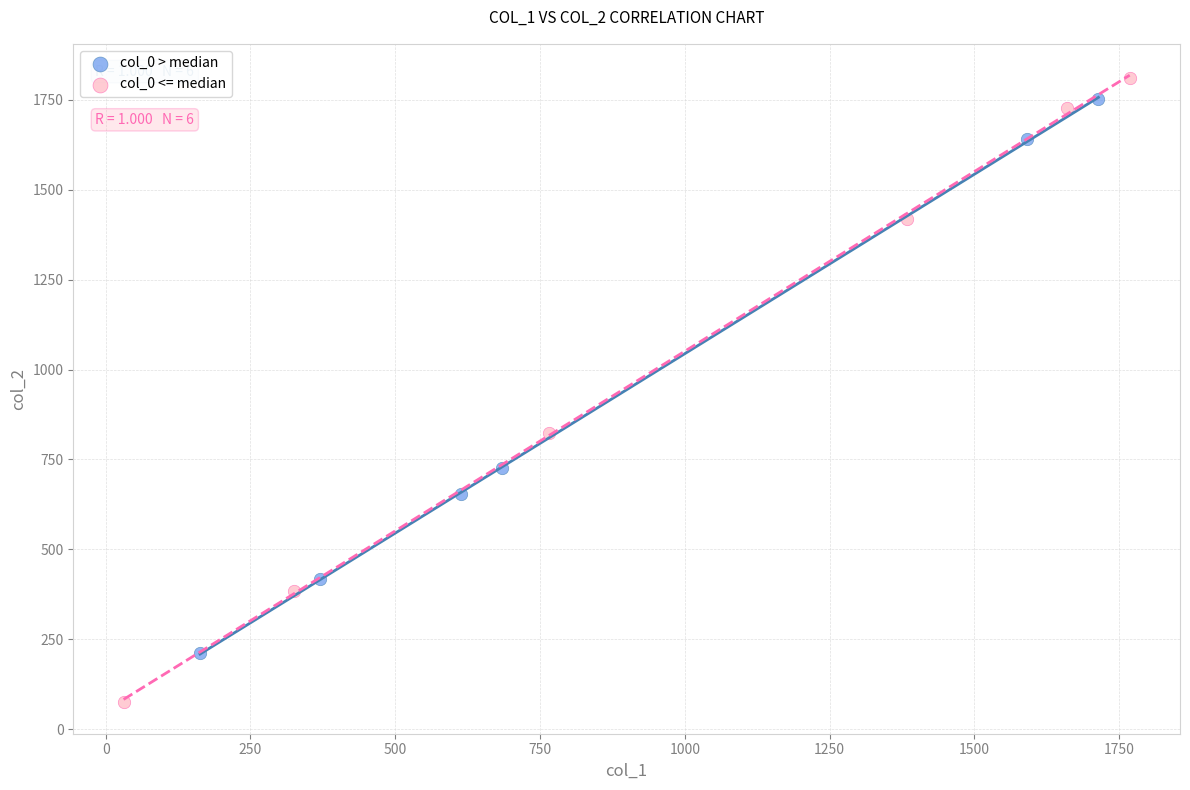

Which series has the largest Y range (max minus min)?

col_0 <= median